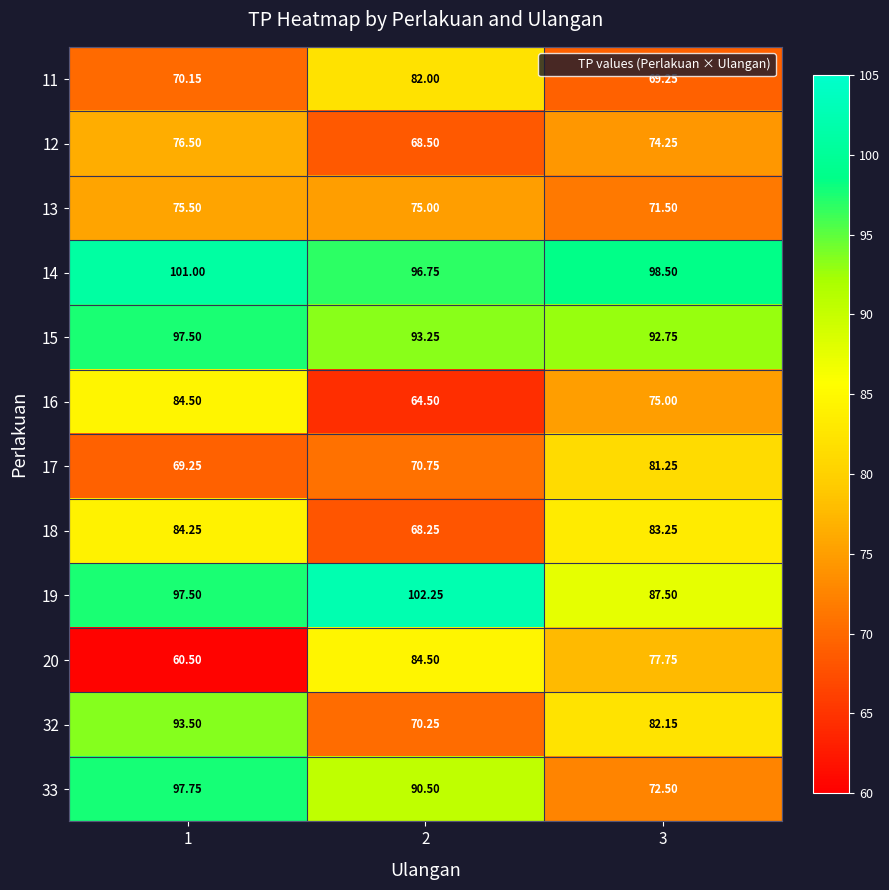

Which series has the widest spread of values?

33